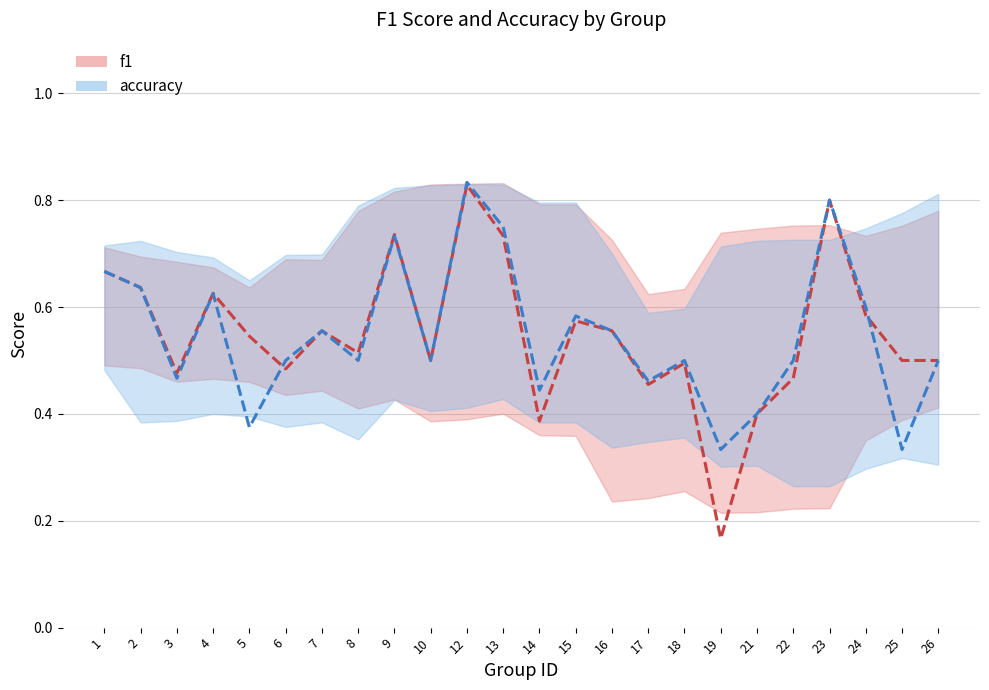

What is the sum of all f1 values?

13.2